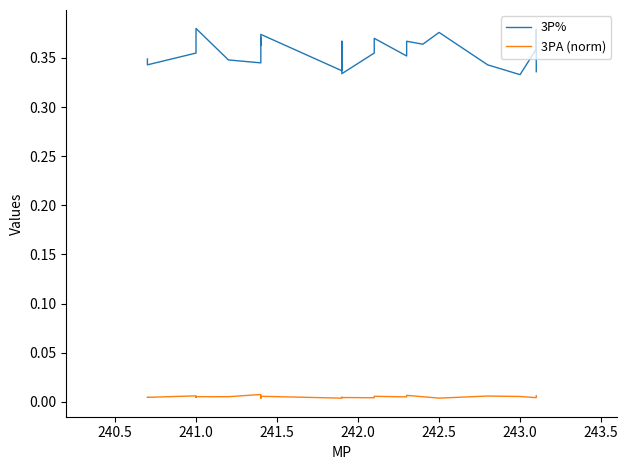

How many lines are shown in the chart?

2